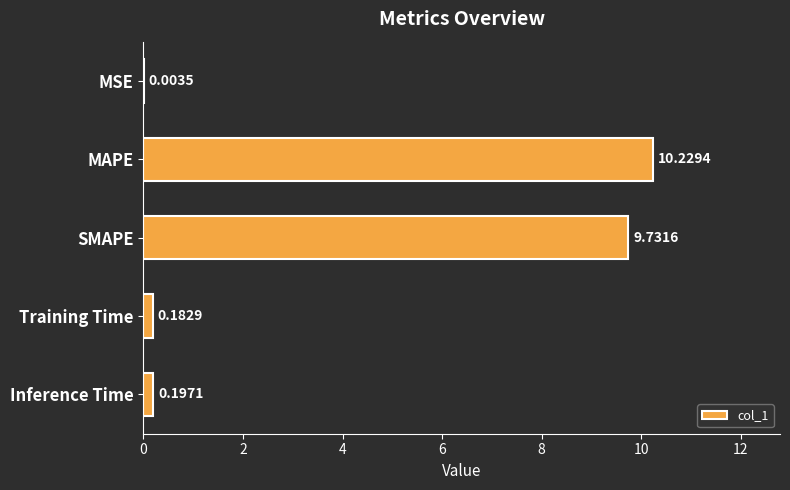

How many distinct data groups are displayed?

1